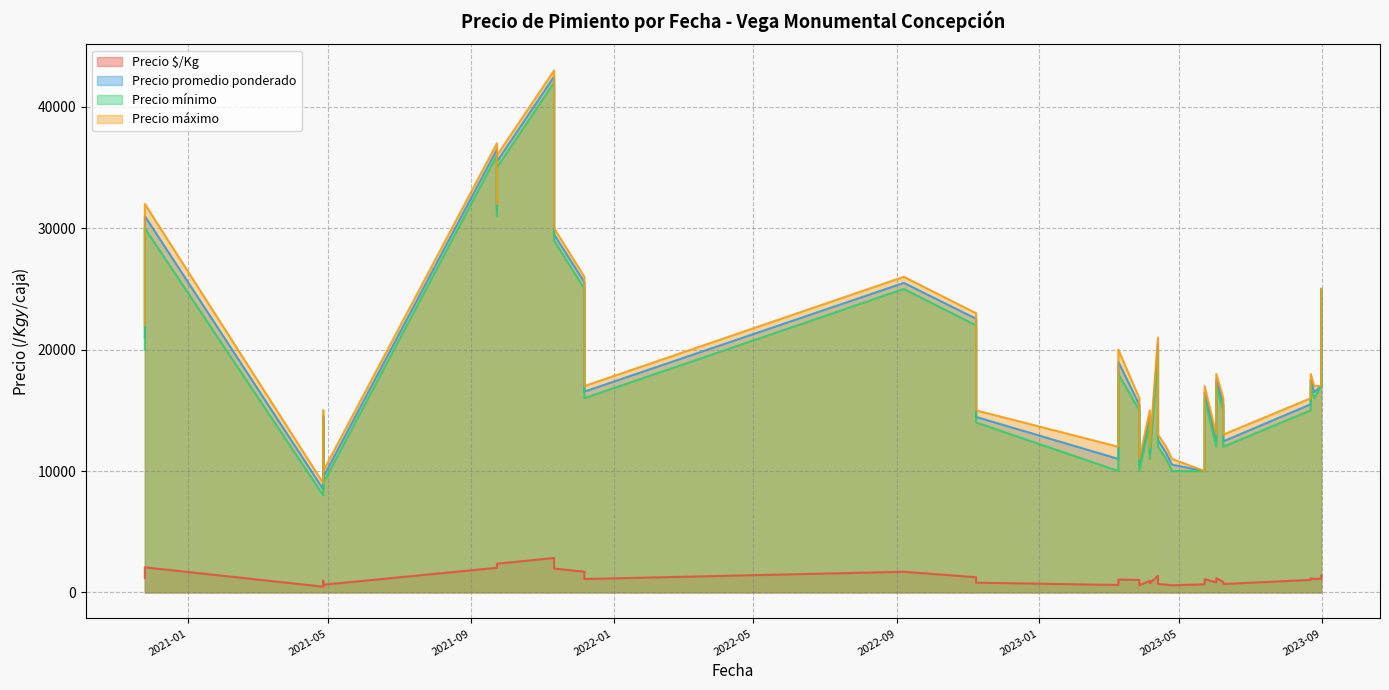

True or false: Precio $/Kg and Precio mínimo intersect in this chart.

False